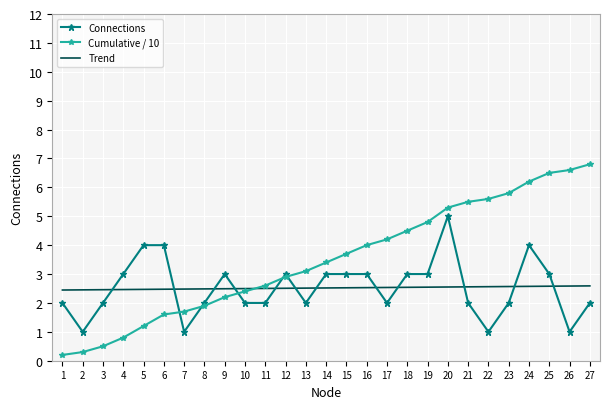

Count the Trend values in the range 2 to 3.

27